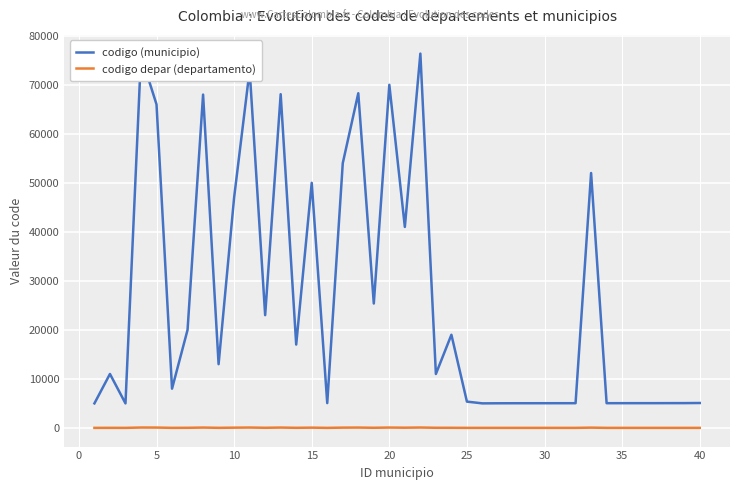

Which series has the largest range (max minus min)?

codigo (municipio)